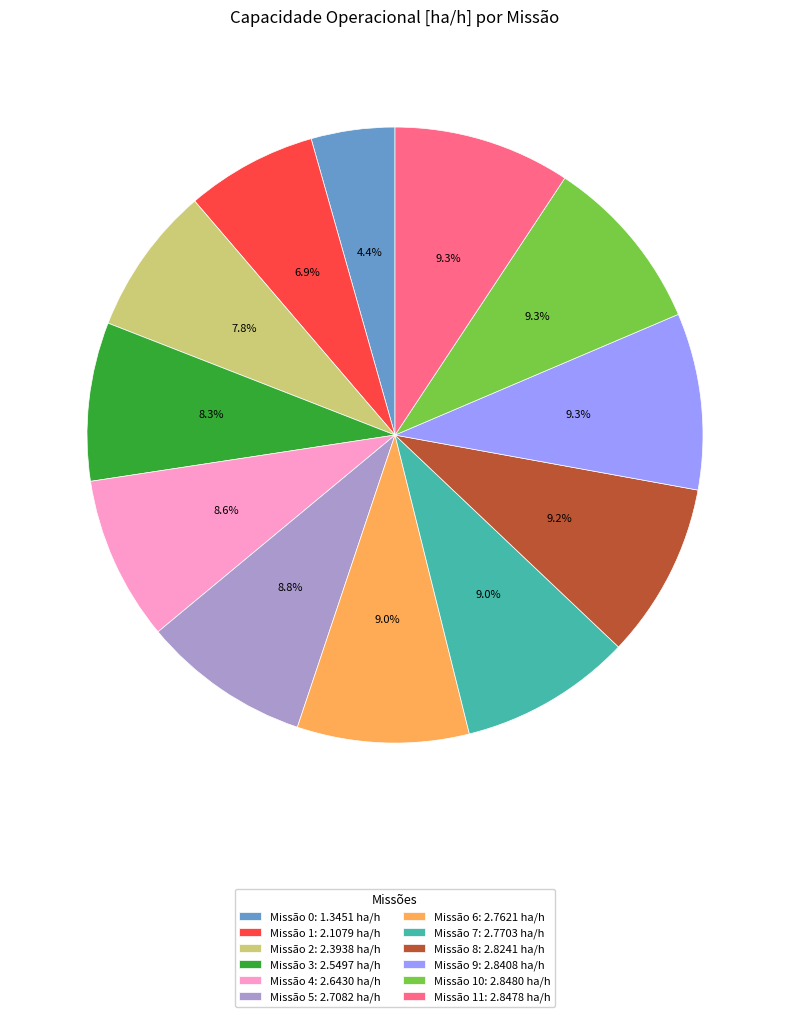

Approximately how many times larger is the value at Missão 1: 2.1079 ha/h compared to Missão 11: 2.8478 ha/h?

0.7